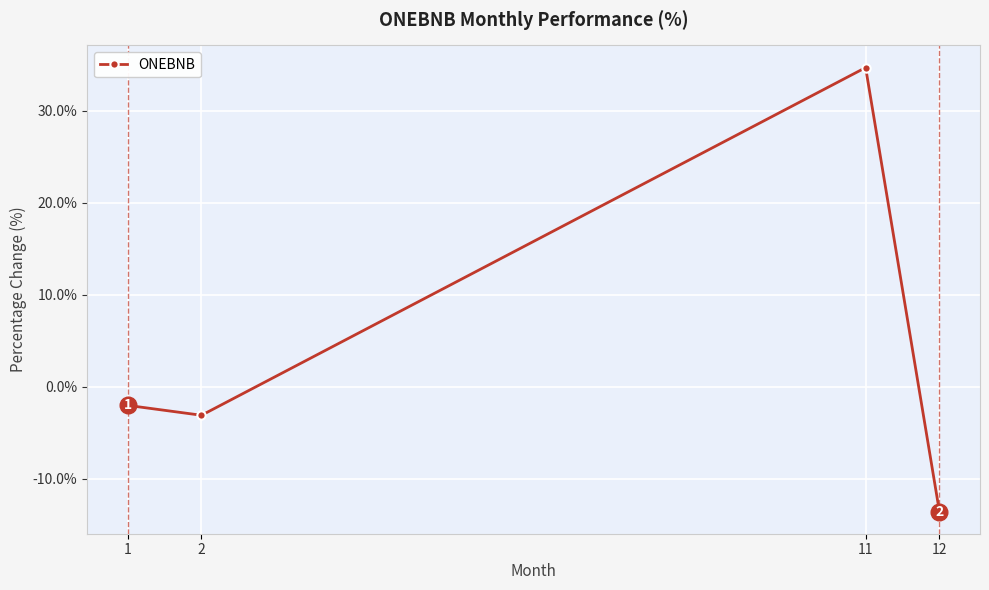

What is the approximate value at 2?

-3.1